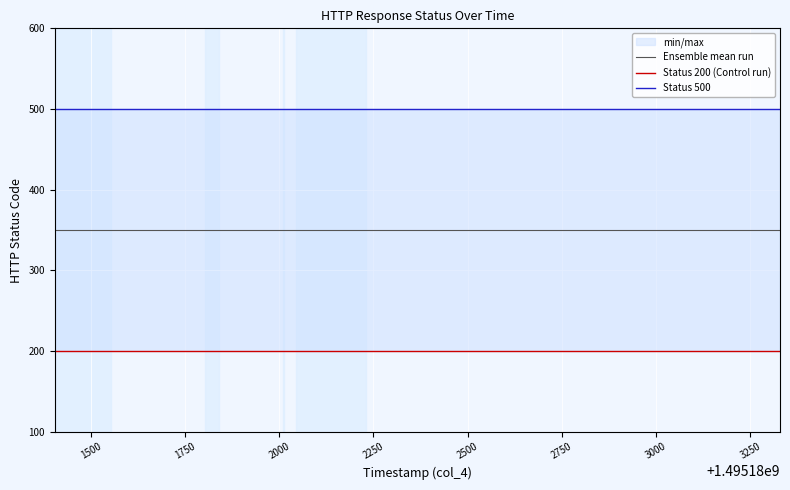

Reading left to right, what are all the values shown in this chart?

Ensemble mean run: 350	350	350	350	350	350	350	350	350	350	350	350	350	350	350
Status 200 (Control run): 200	200	200	200	200	200	200	200	200	200	200	200	200	200	200
Status 500: 500	500	500	500	500	500	500	500	500	500	500	500	500	500	500